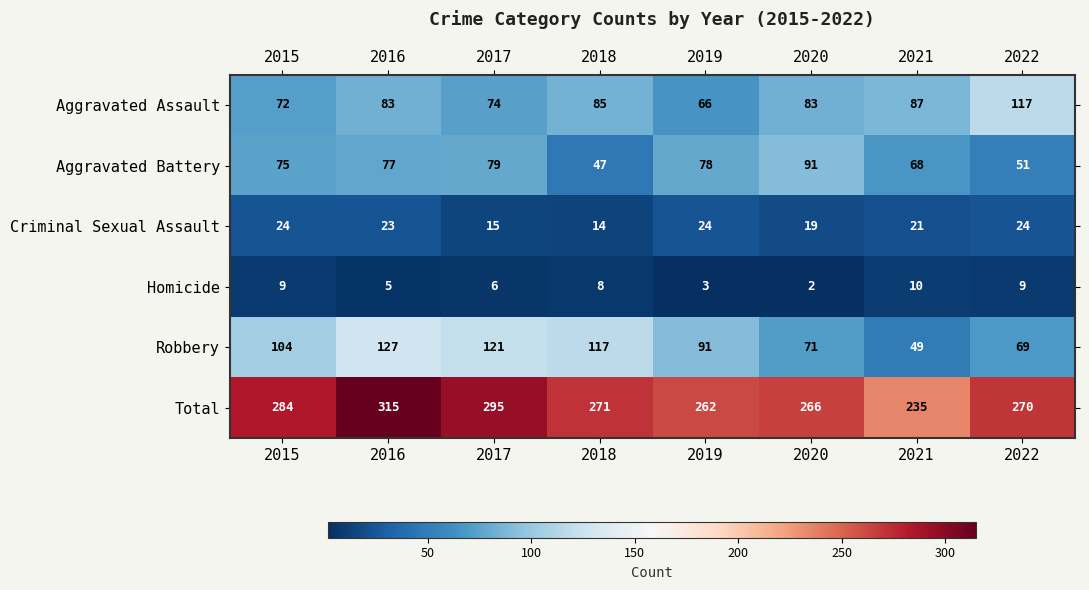

What is the maximum value shown in the chart?

315